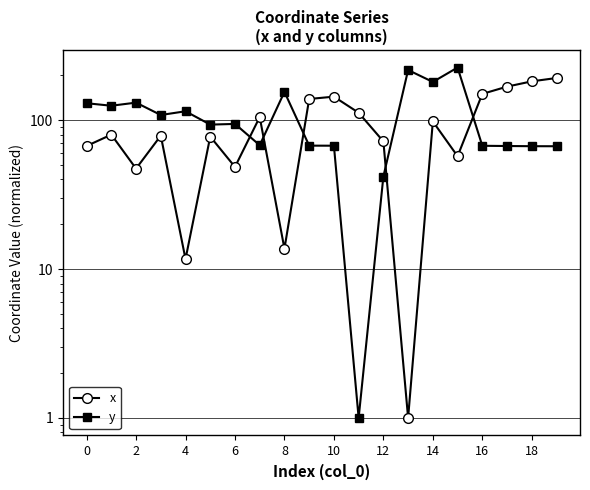

Which category has the lowest value across all series?

13